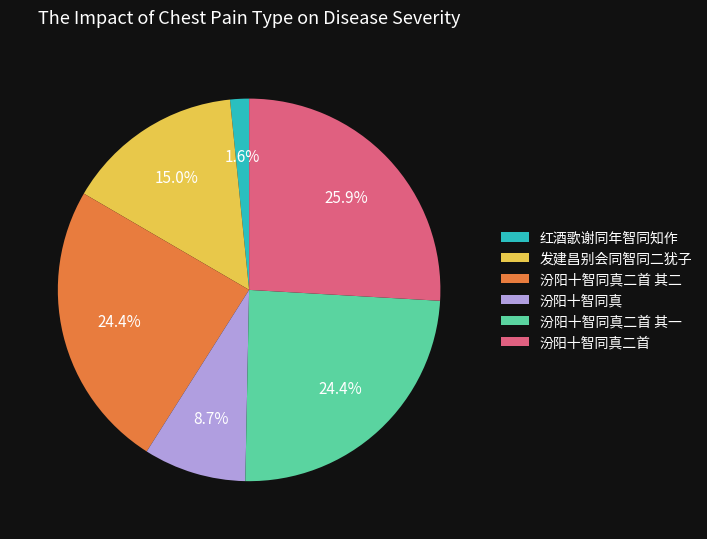

How many slices are in this pie chart?

6